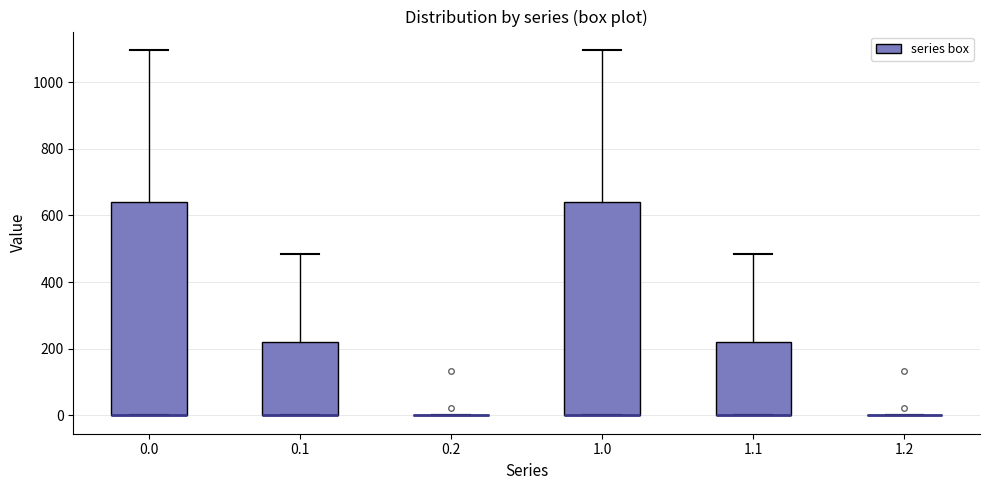

Reading left to right, read every box against the y-axis: the position of its median line, the range the box covers, and the ends of its whiskers. The values are not printed on the chart, so give them approximately, as read against the axis.

0.0: median 0 (drawn on the box's lower edge), box 0 to 640, whiskers 0 to 1100
0.1: median 0 (drawn on the box's lower edge), box 0 to 220, whiskers 0 to 480
0.2: box collapsed to a line at 0, whiskers 0 to 0
1.0: median 0 (drawn on the box's lower edge), box 0 to 640, whiskers 0 to 1100
1.1: median 0 (drawn on the box's lower edge), box 0 to 220, whiskers 0 to 480
1.2: box collapsed to a line at 0, whiskers 0 to 0